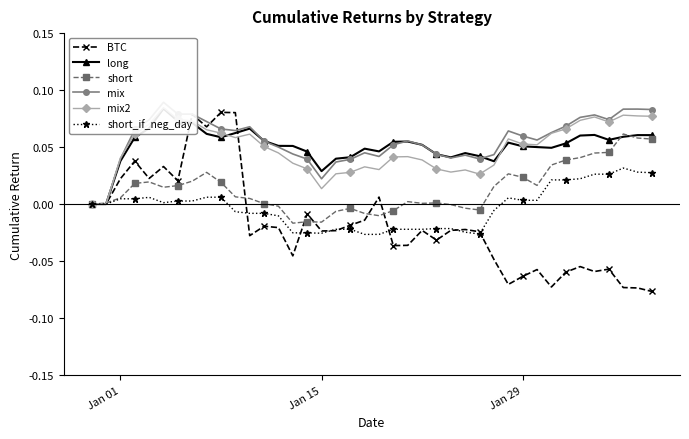

Which series has the widest spread of values?

BTC